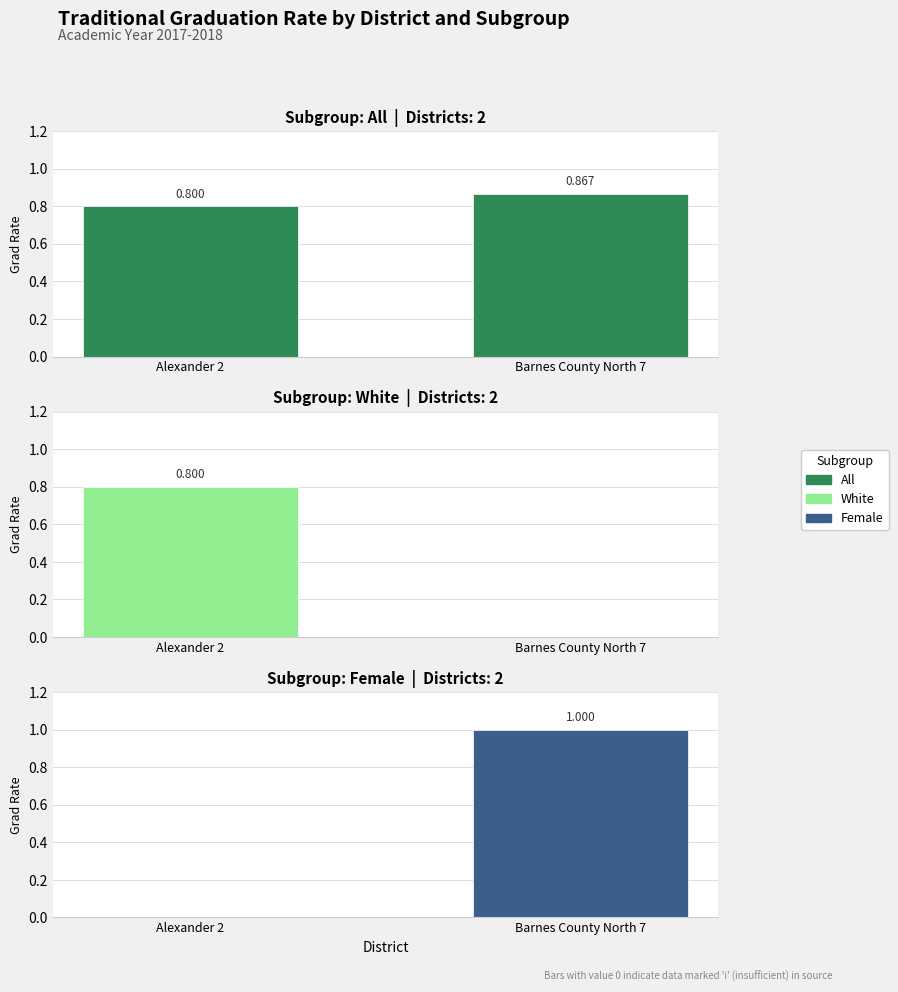

The value of All at Alexander 2 is 1.1. True or false?

False